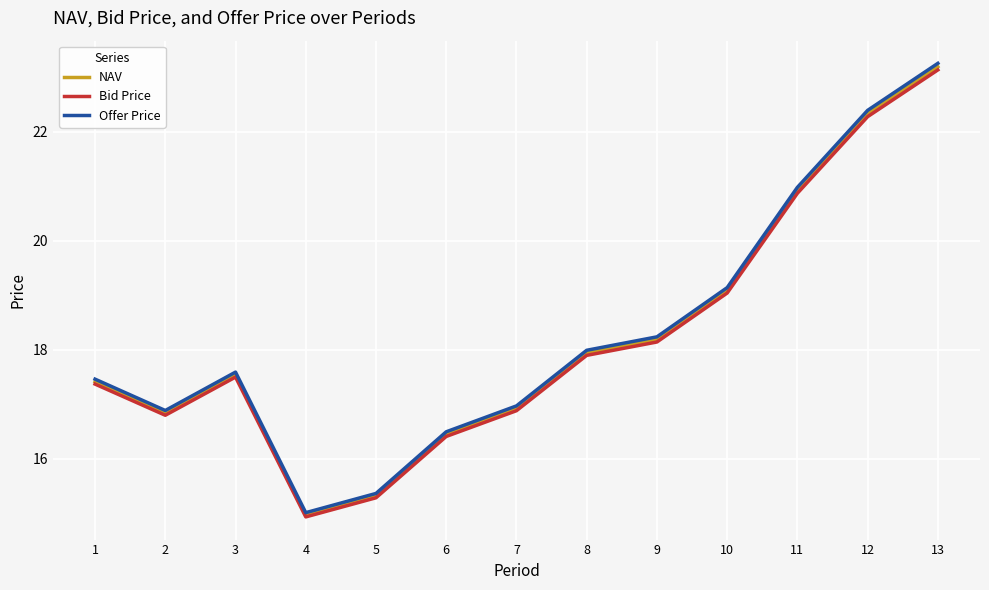

Is the value of Bid Price at 10 greater than the value of Offer Price at 12?

No